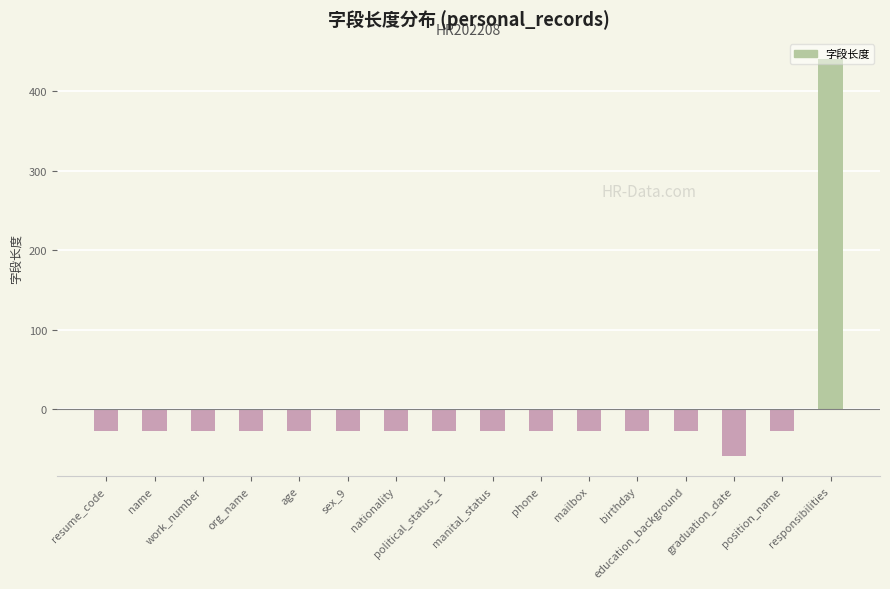

The value at org_name is -46.8. True or false?

False